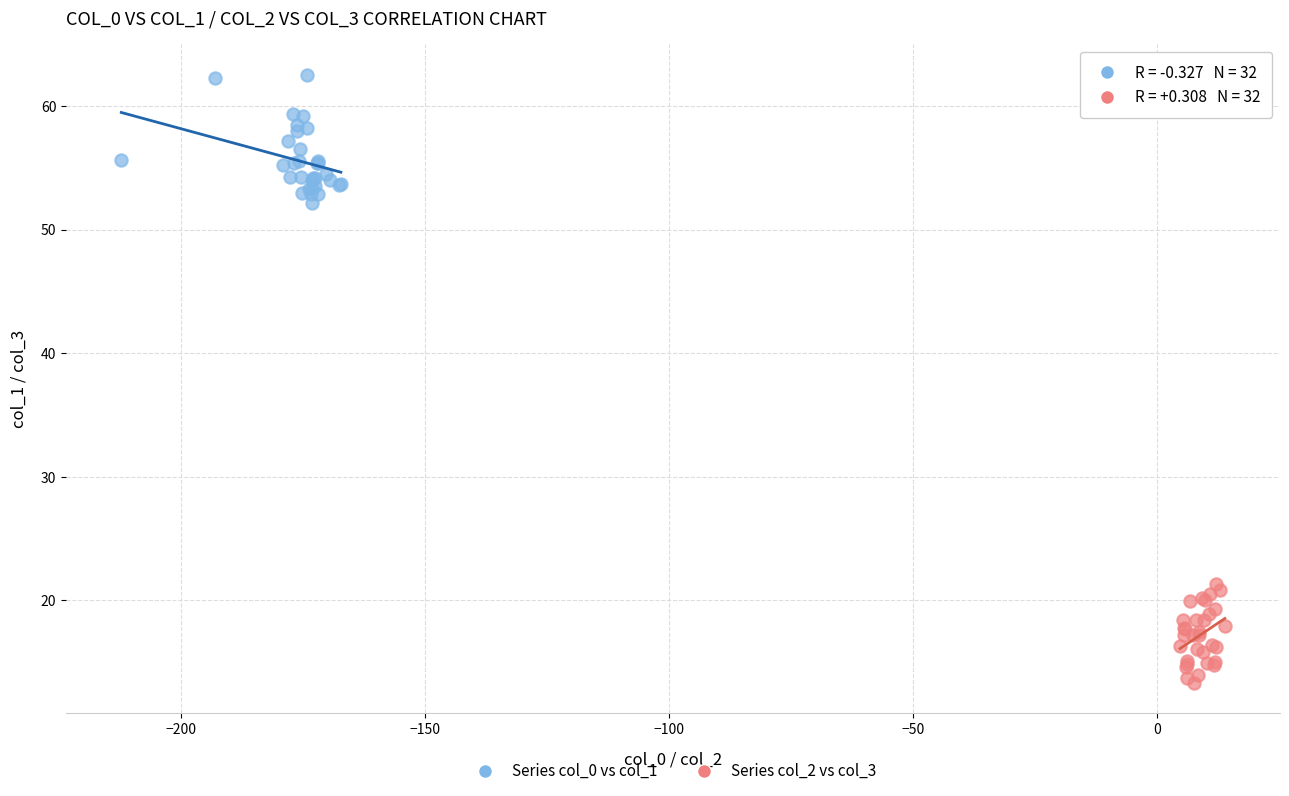

Which series reaches the maximum Y coordinate?

Series col_0 vs col_1